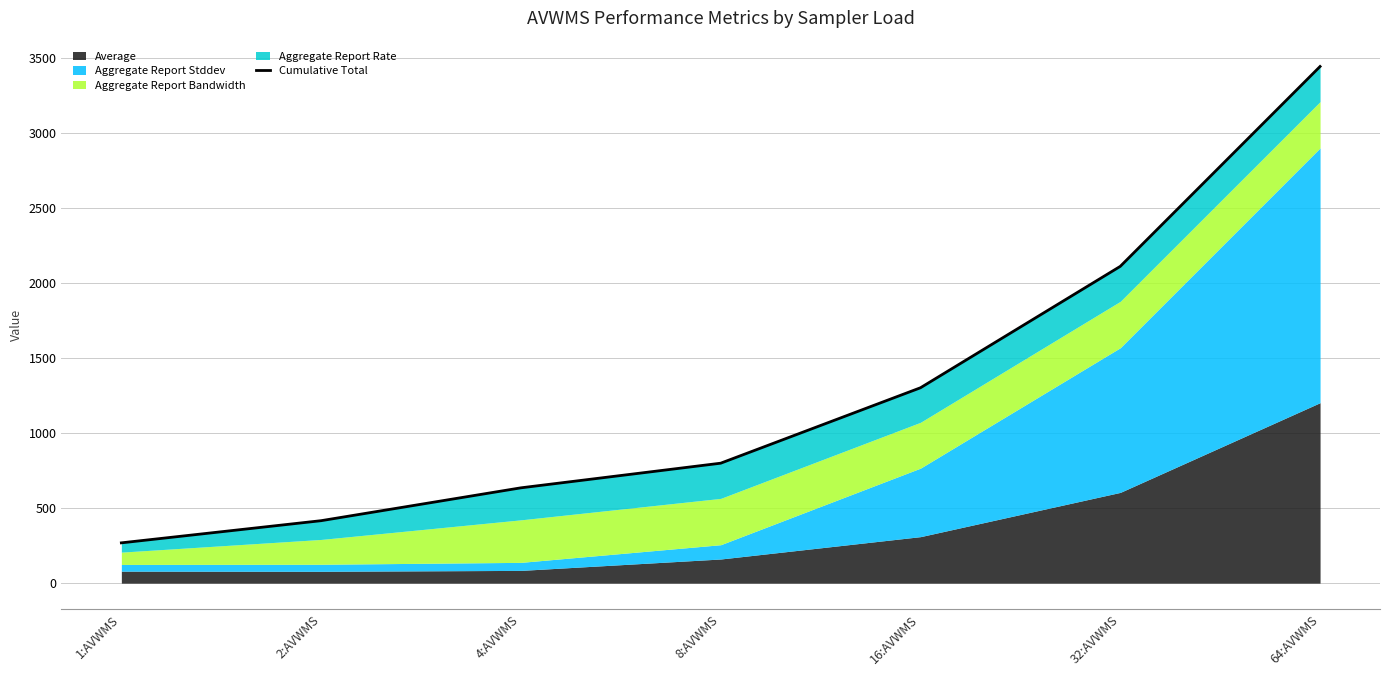

Reading left to right, what are all the values shown in this chart?

268.7	416.4	635.4	799.6	1302.3	2111.5	3443.5